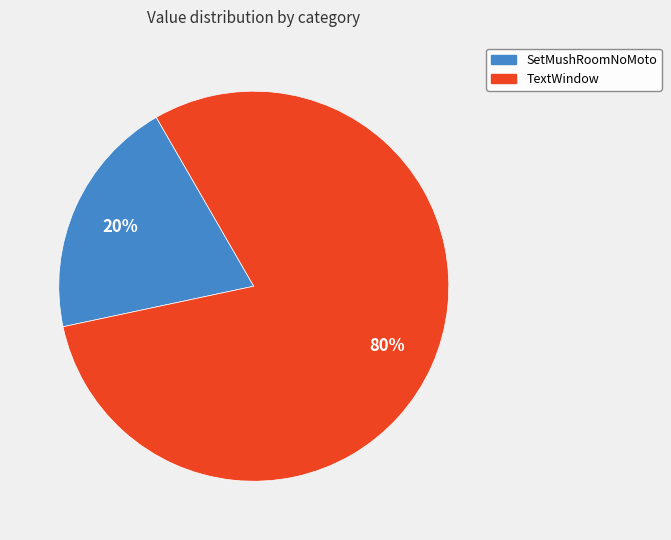

To the nearest percent, what is the difference between the largest and smallest slice percentages?

60%